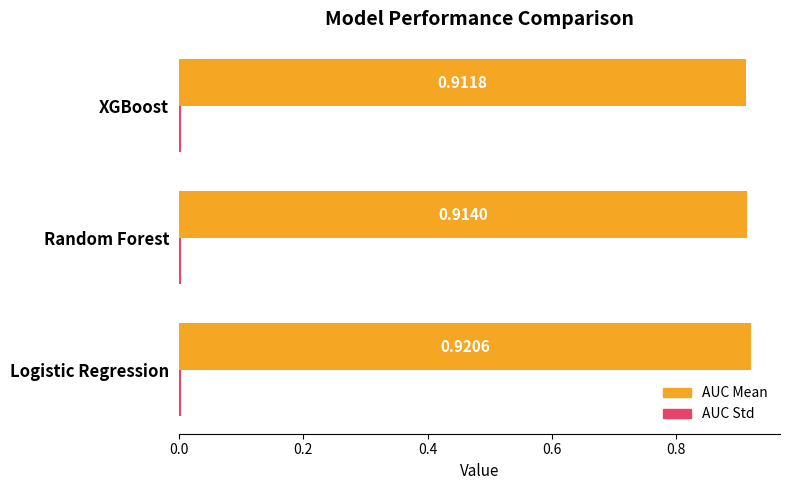

Which series changed the most between Logistic Regression and XGBoost?

AUC Mean